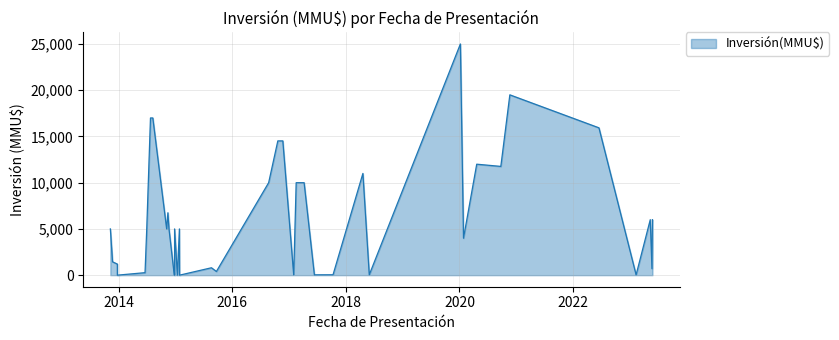

What is the sum of all values?

255993